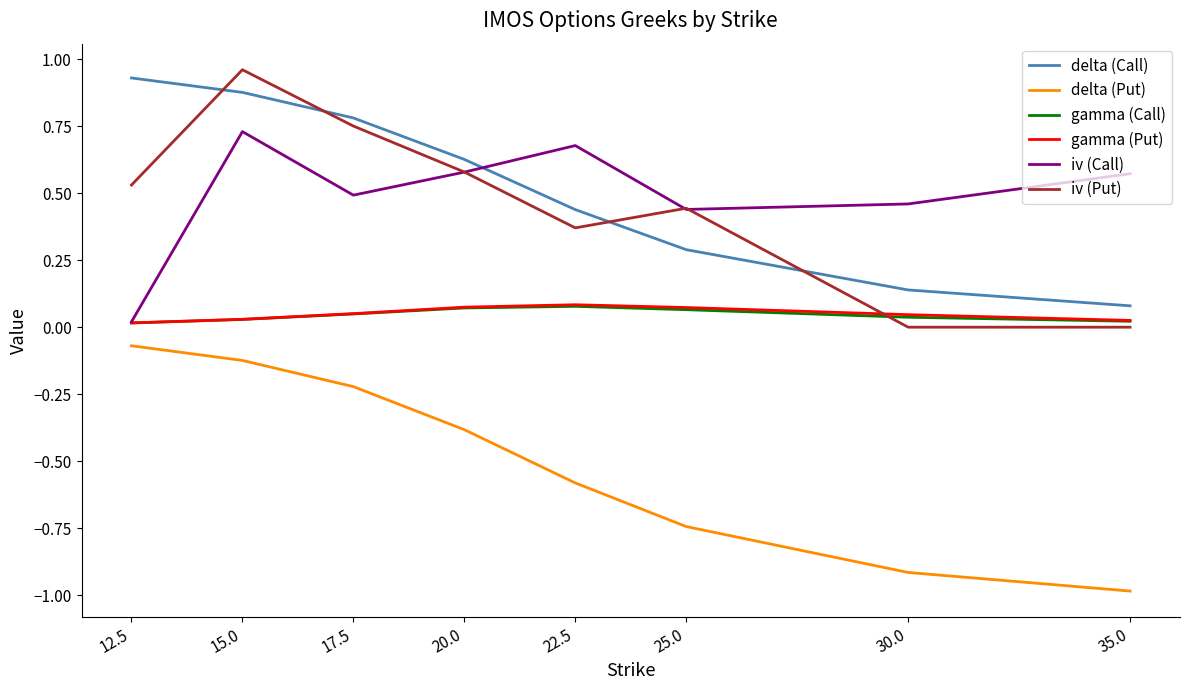

In iv (Call), how many points are higher than both neighbors (excluding endpoints)?

2